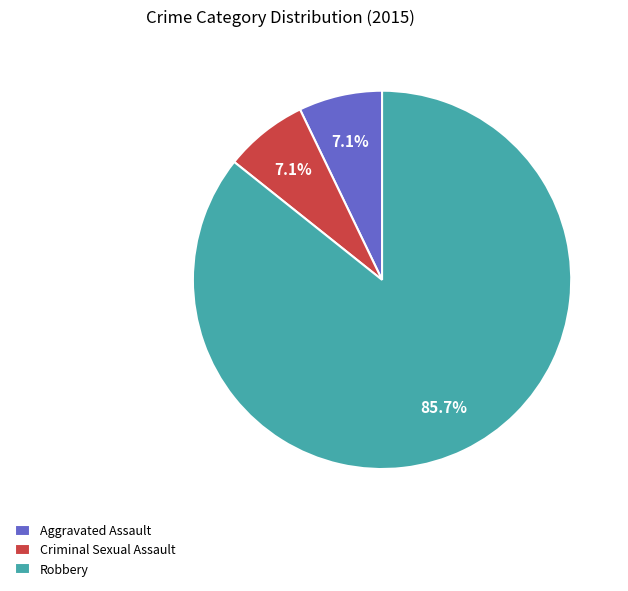

What portion of the pie excludes Criminal Sexual Assault?

92.9%